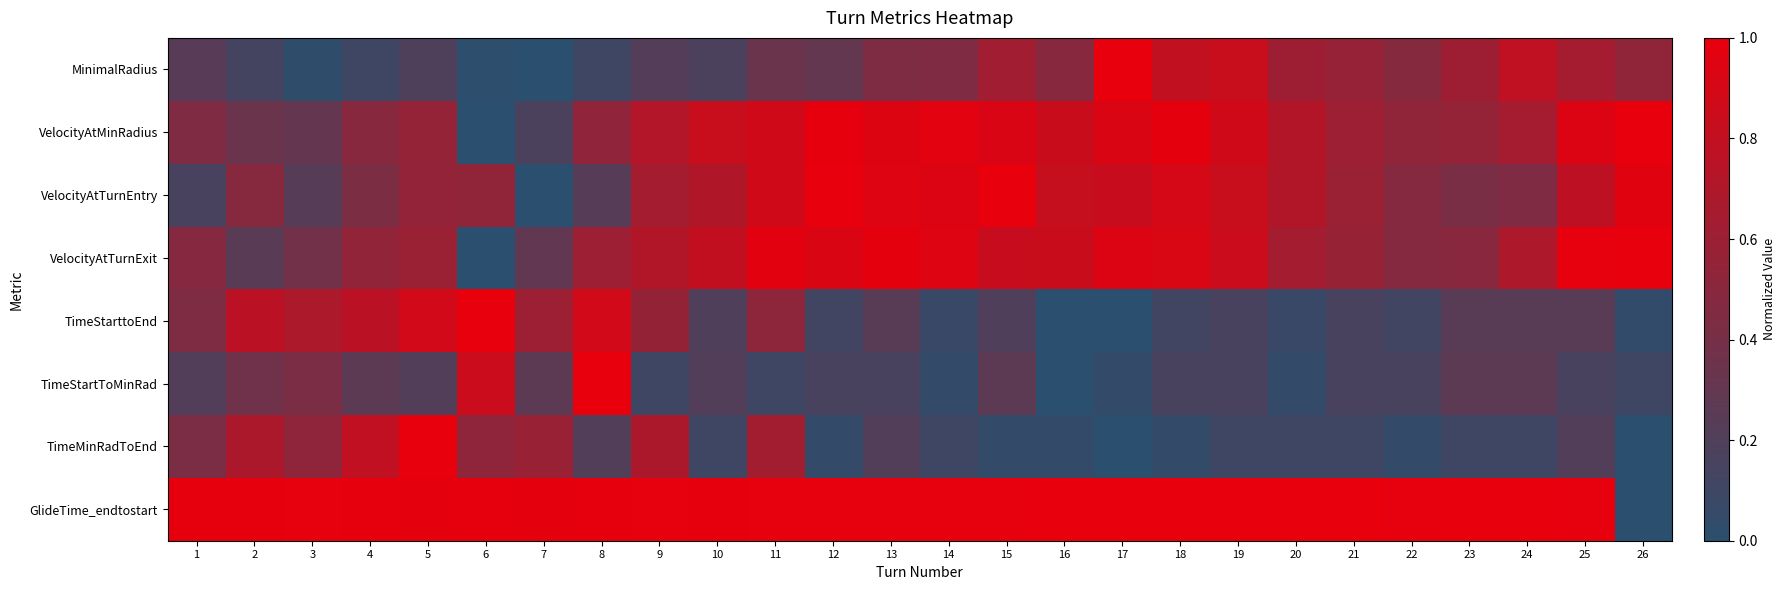

What is the total value across all series at 24?

4.2